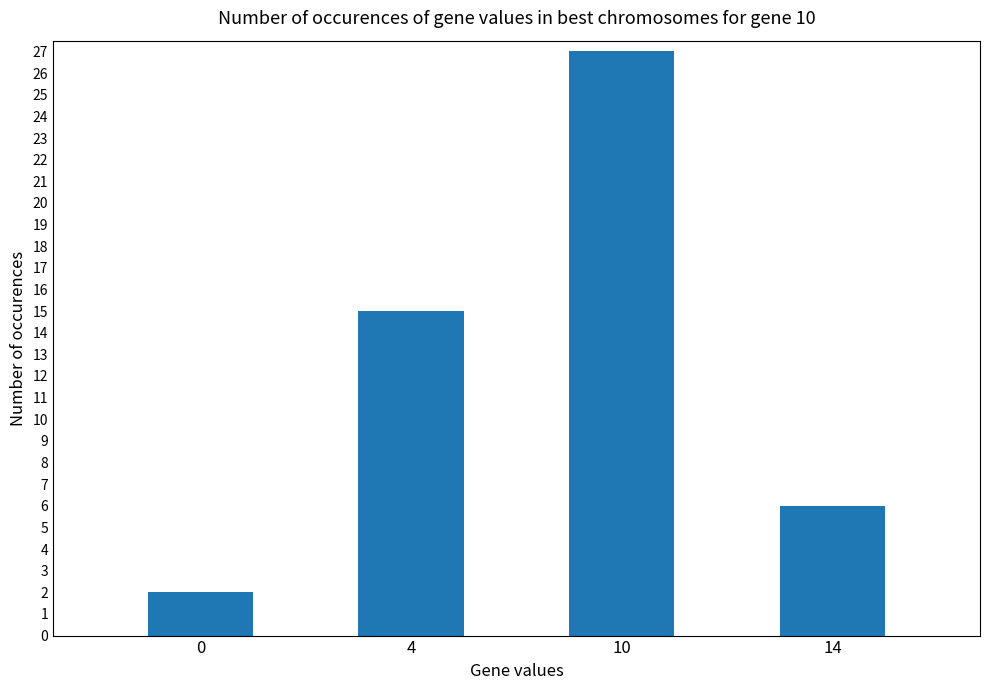

Reading left to right, list all the values displayed in this chart.

2	15	27	6